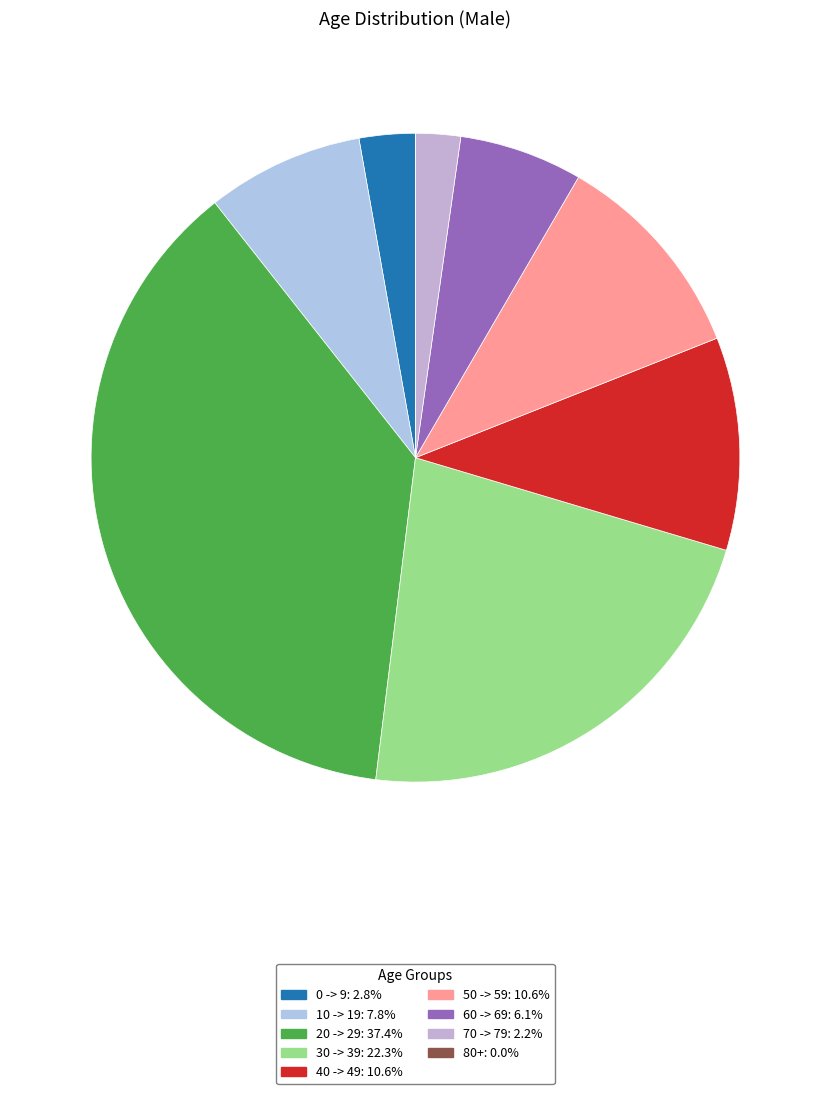

To the nearest percent, what is the combined percentage of 40 -> 49 and 30 -> 39?

33%